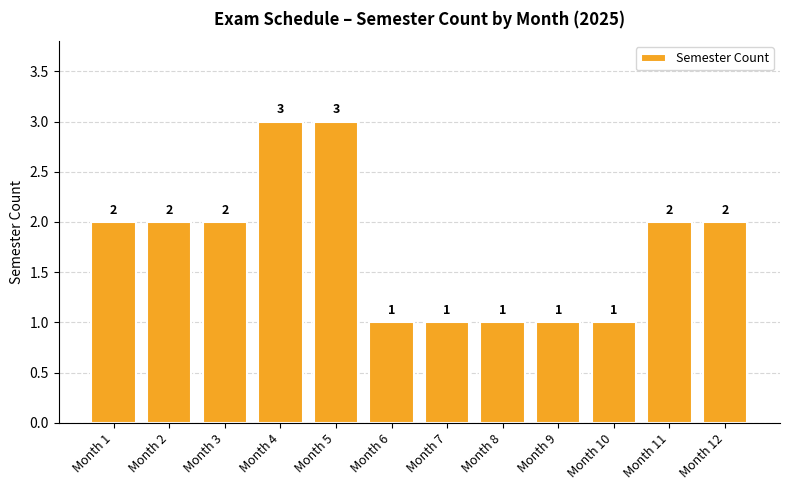

What is the minimum value shown in the chart?

1